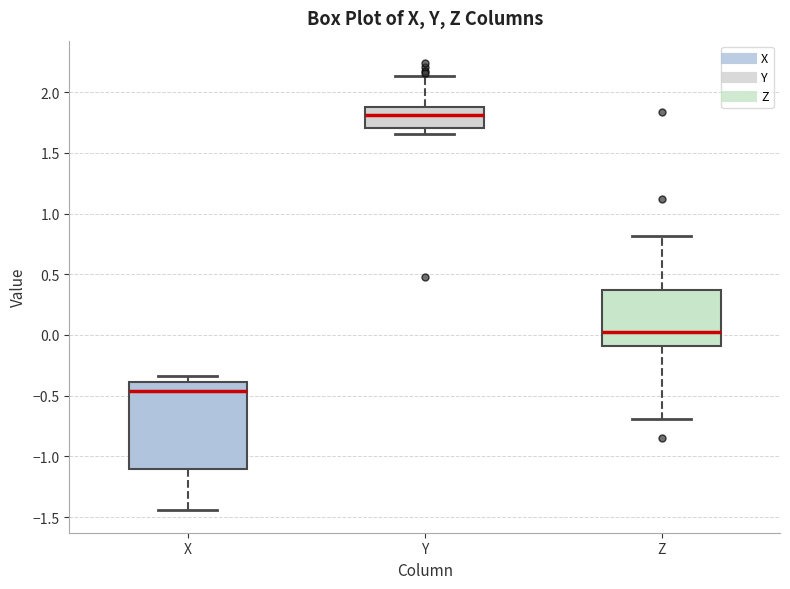

Where does the upper whisker of the box for Y end on the y-axis? The values are not printed on the chart, so give them approximately, as read against the axis.

2.15